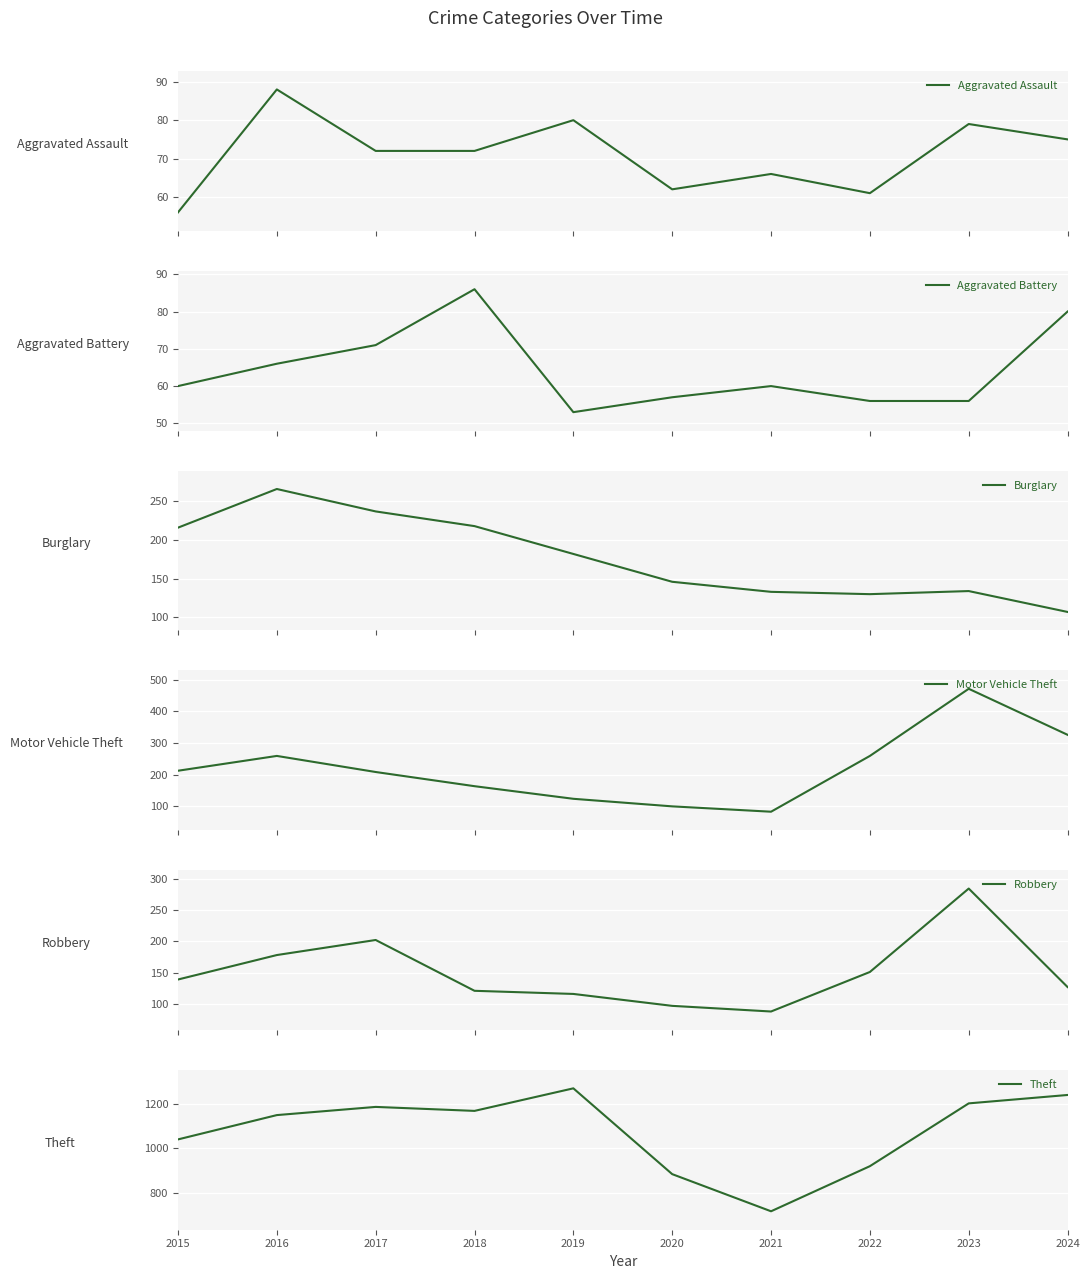

What is the greatest value displayed?

1272